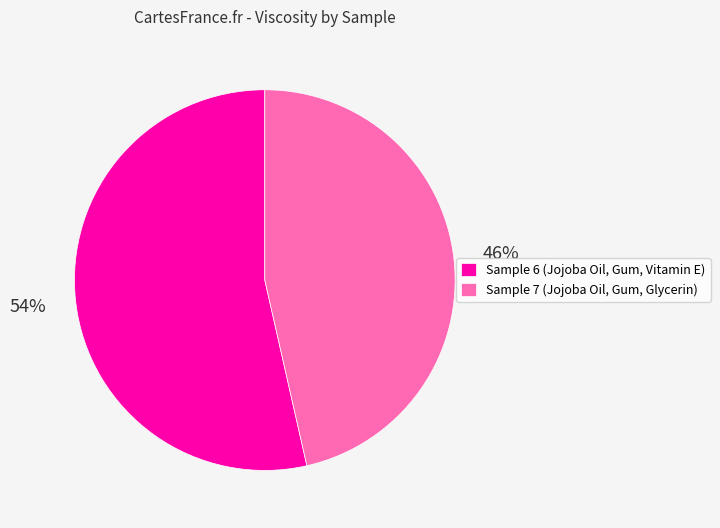

Which category has the smallest portion of the pie?

Sample 7 (Jojoba Oil, Gum, Glycerin)